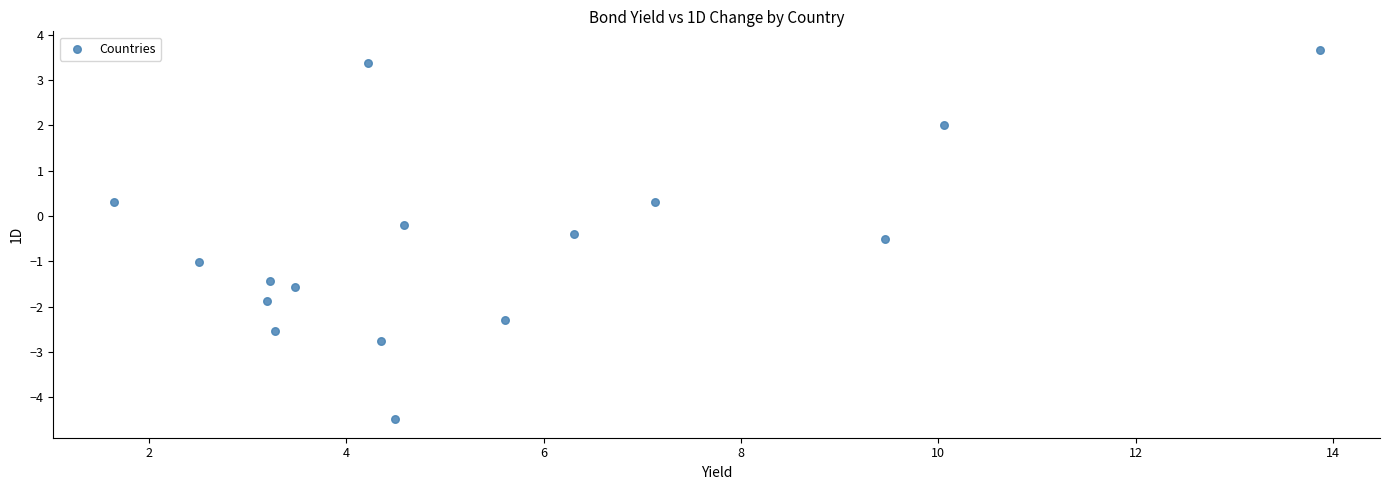

What is the range of X values (max minus min)?

12.2